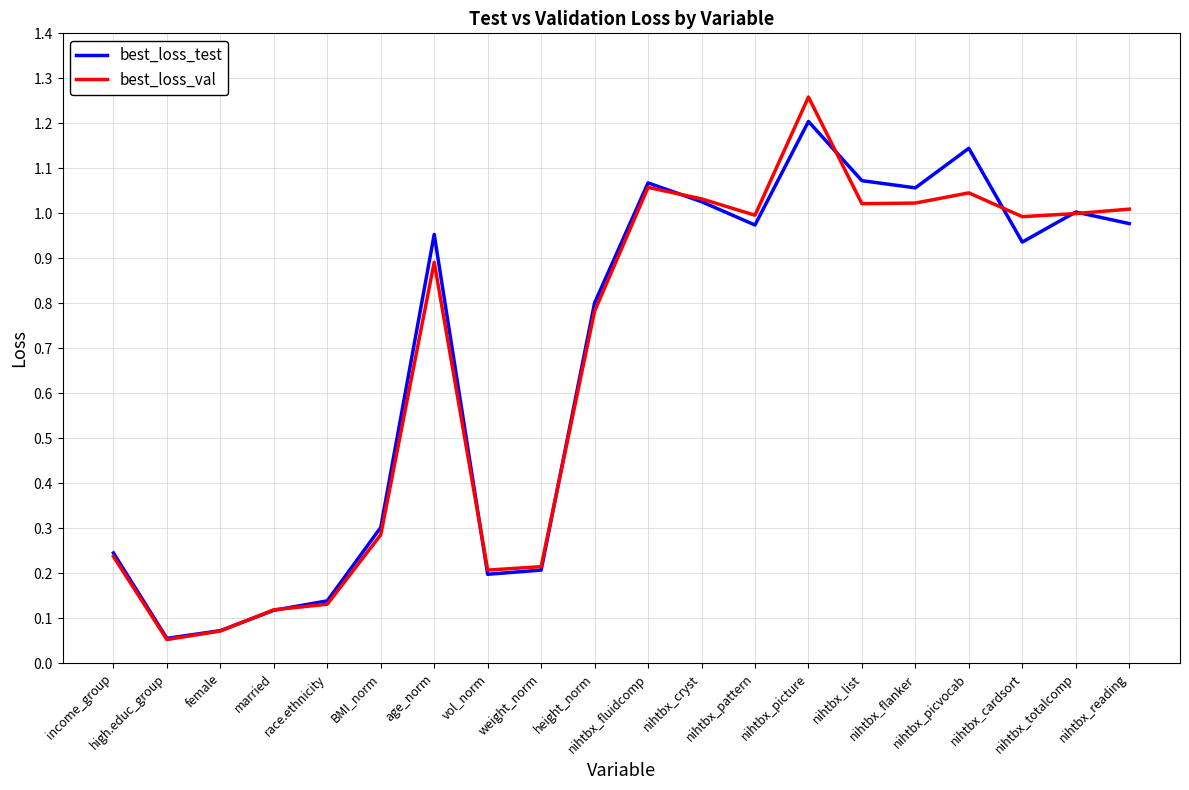

What is the maximum value for best_loss_test?

1.2